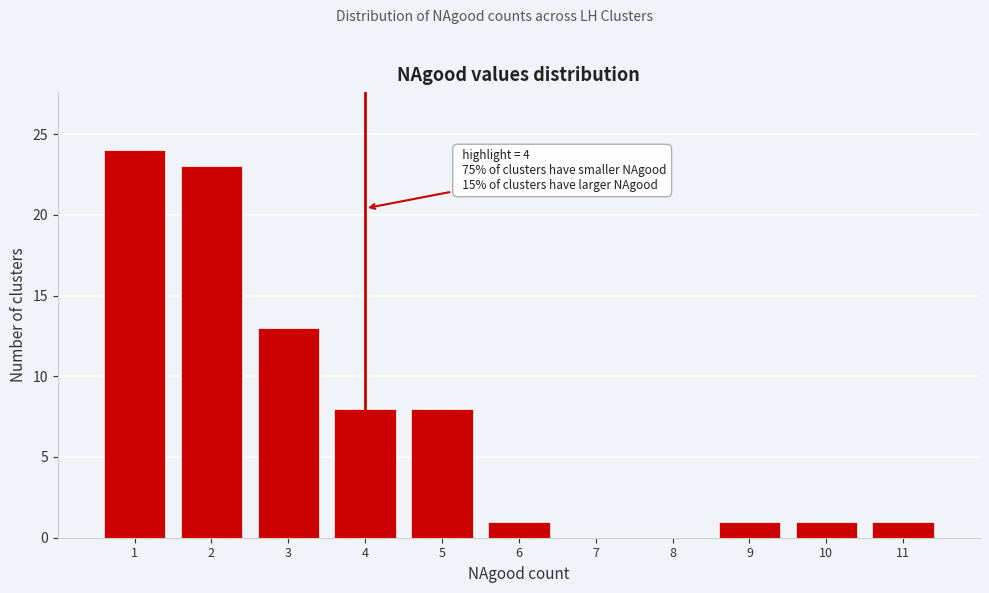

Which range on the x-axis has the tallest bar?

0.5 to 1.5